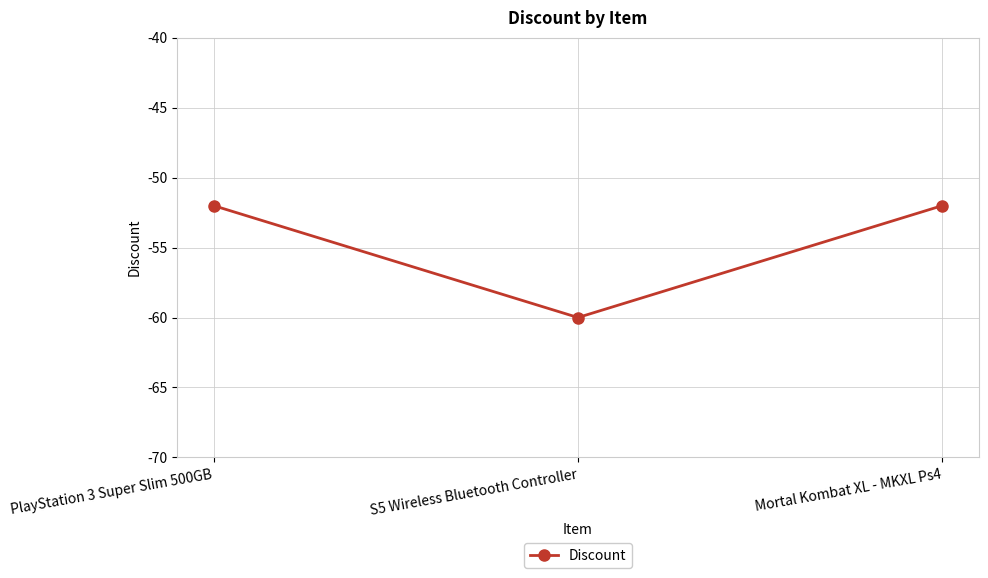

Which category has the lowest value across all series?

S5 Wireless Bluetooth Controller